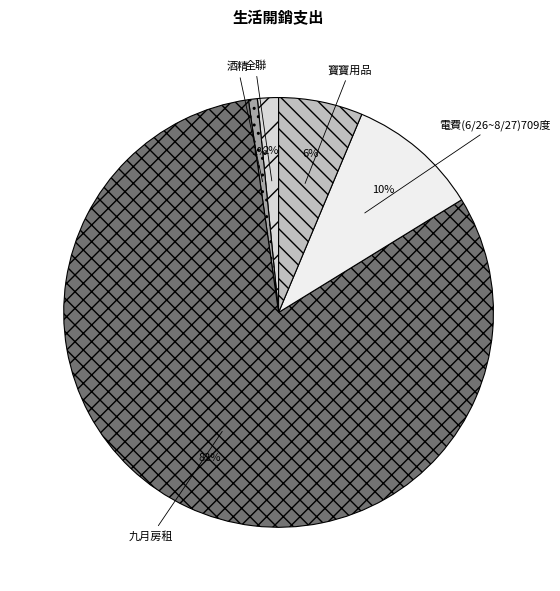

Which has a higher value, 寶寶用品 or 九月房租?

九月房租